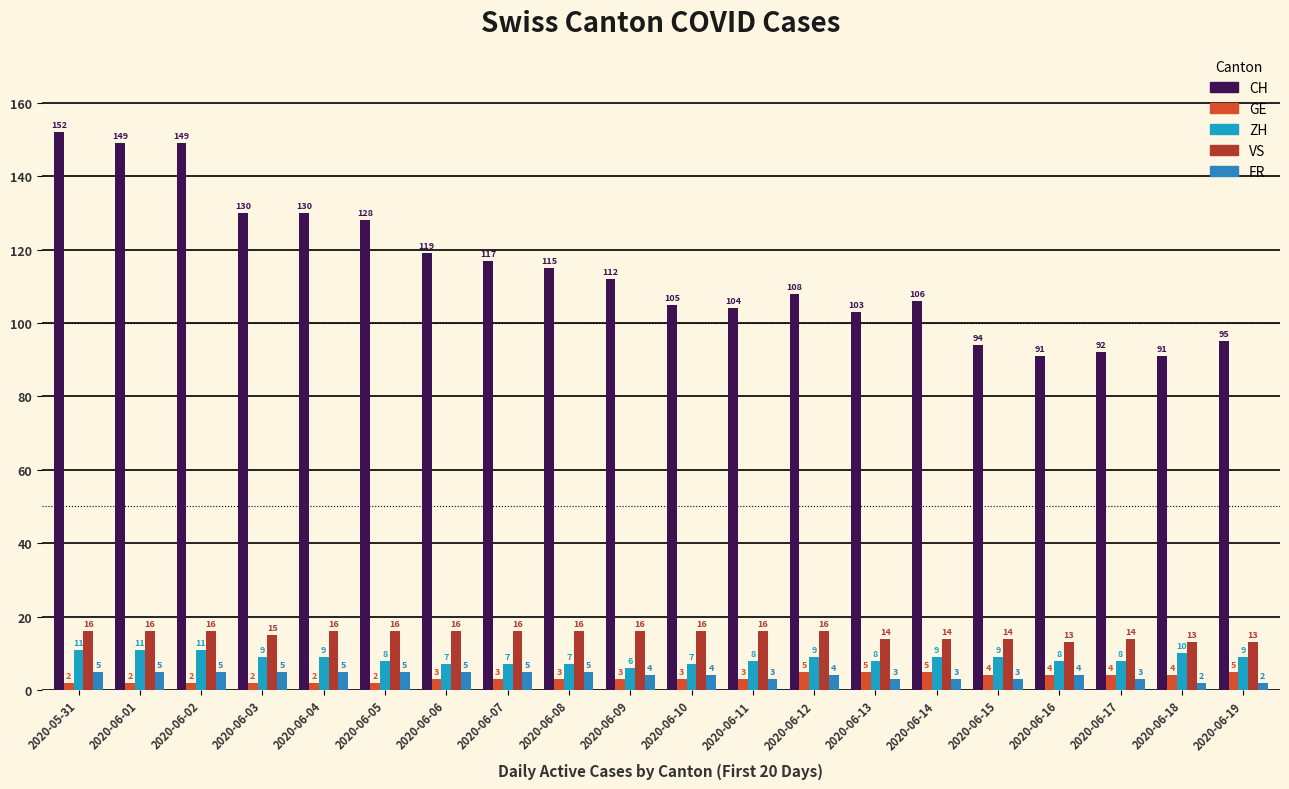

Between 2020-06-14 and 2020-06-17, which series saw the biggest shift?

CH